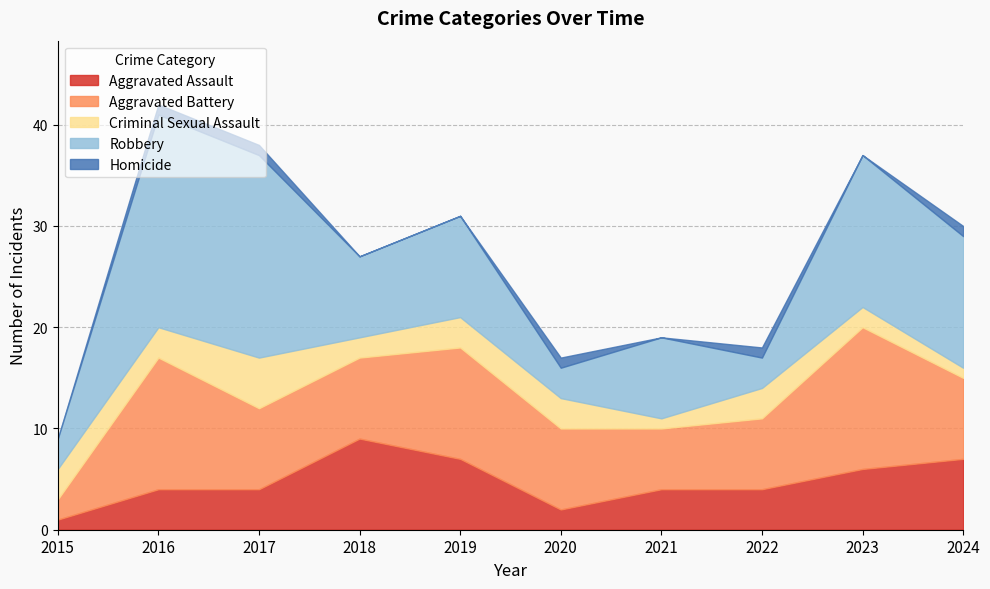

At which category does the chart reach its minimum across all series?

2015